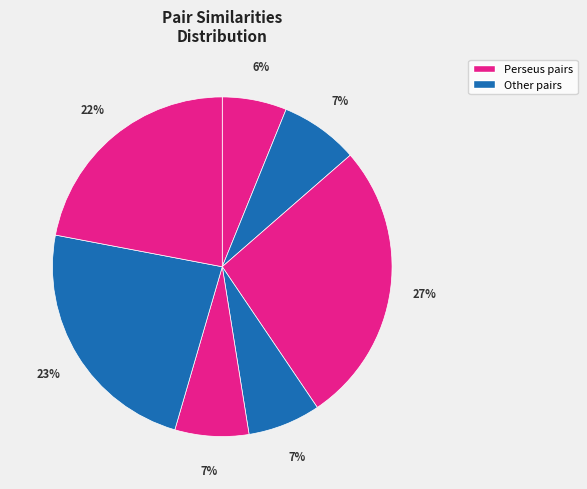

How many slices are in this pie chart?

7